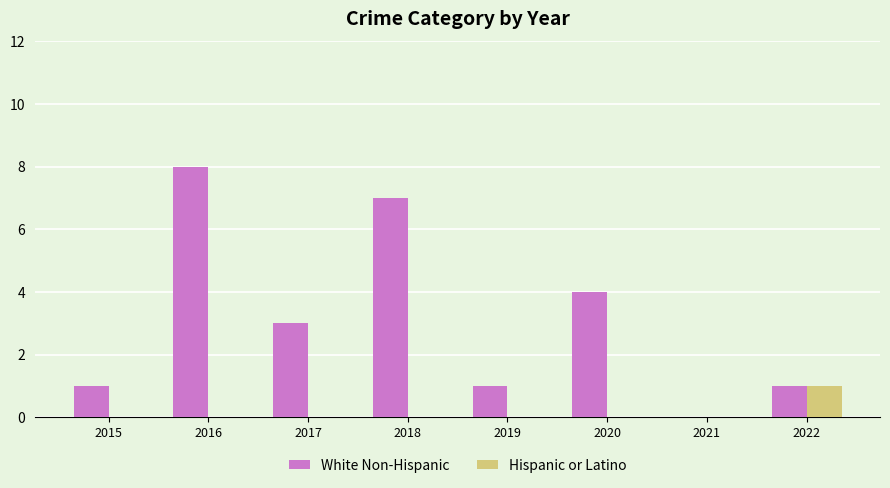

Reading left to right, list all the values displayed in this chart.

White Non-Hispanic: 2015=1	2016=8	2017=3	2018=7	2019=1	2020=4	2021=0	2022=1
Hispanic or Latino: 2015=0	2016=0	2017=0	2018=0	2019=0	2020=0	2021=0	2022=1